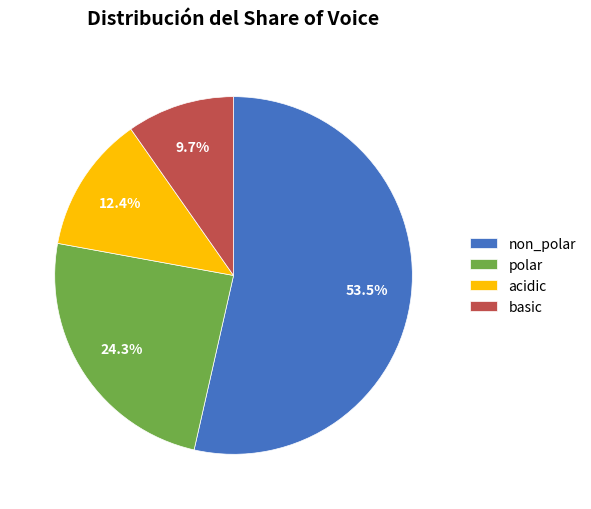

How many slices are in this pie chart?

4